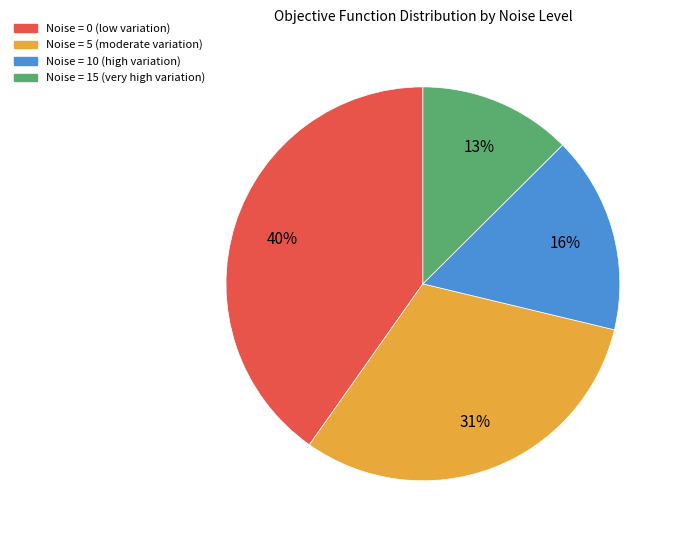

To the nearest percent, what is the average slice percentage?

25%